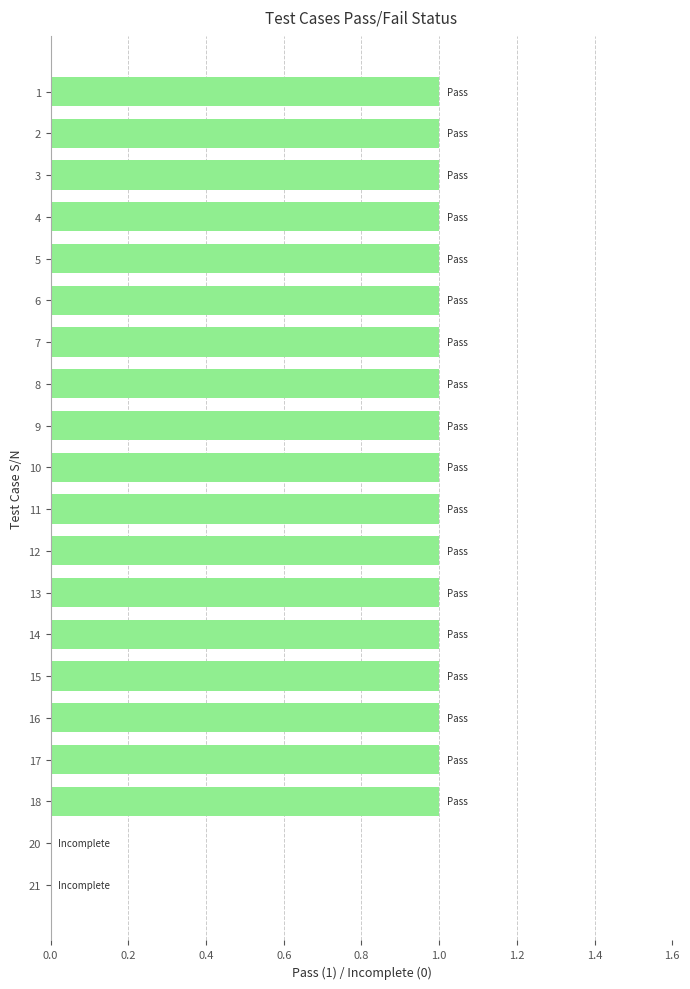

What is the sum of all values?

18